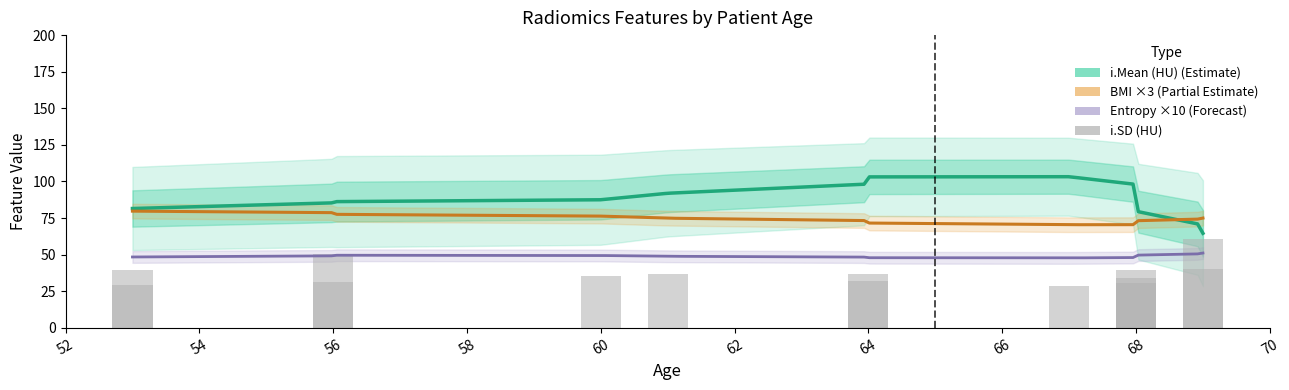

What is the label of the 13th bar from the left?

69